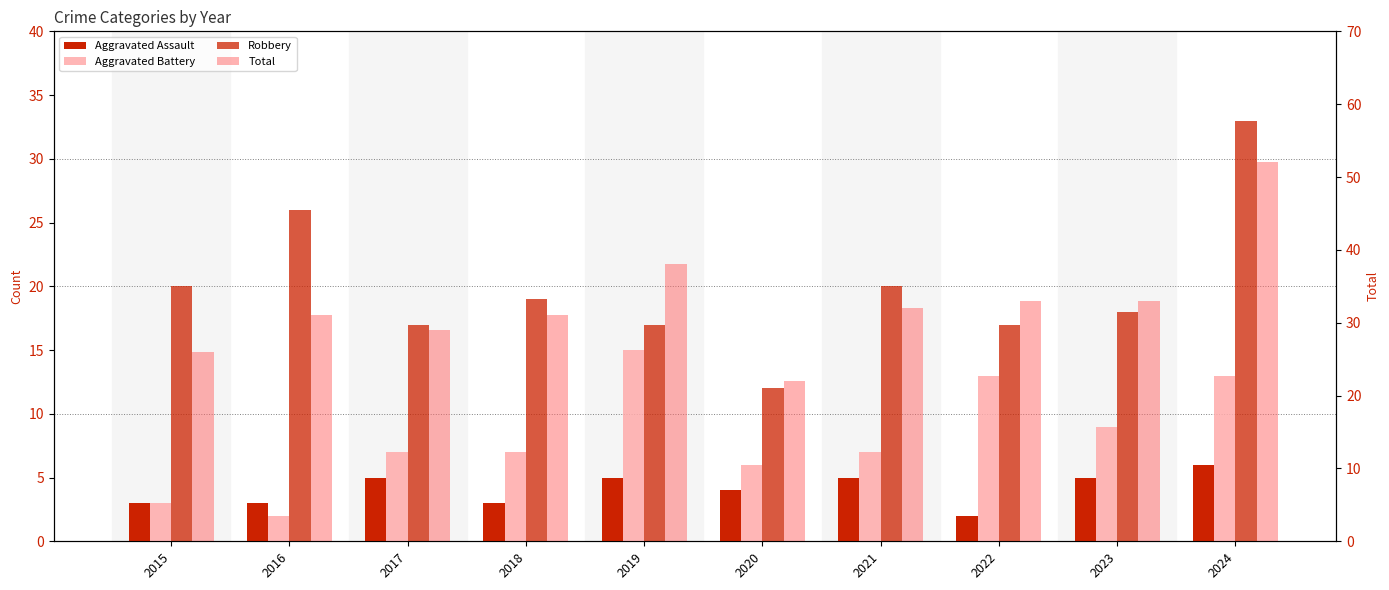

Which has a higher value, 2021 or 2017?

2021